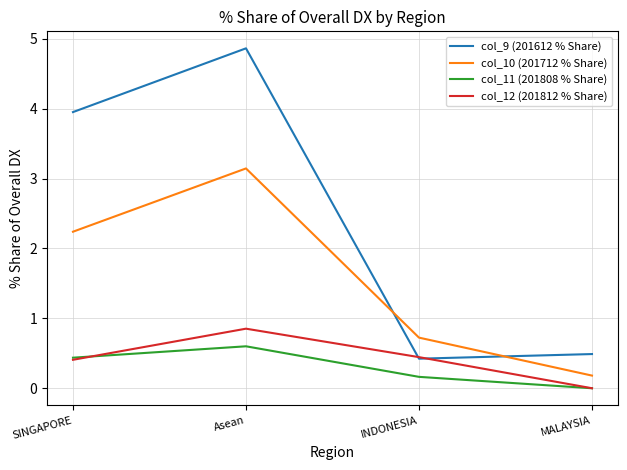

Where do col_12 (201812 % Share) and col_11 (201808 % Share) first cross each other?

SINGAPORE and Asean